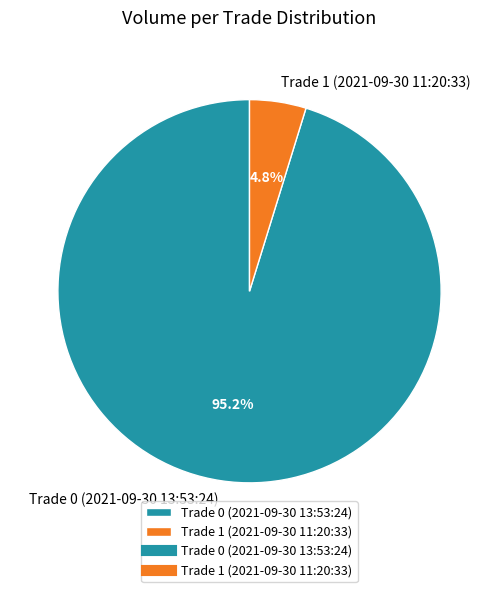

Which slice is the smallest?

Trade 1 (2021-09-30 11:20:33)